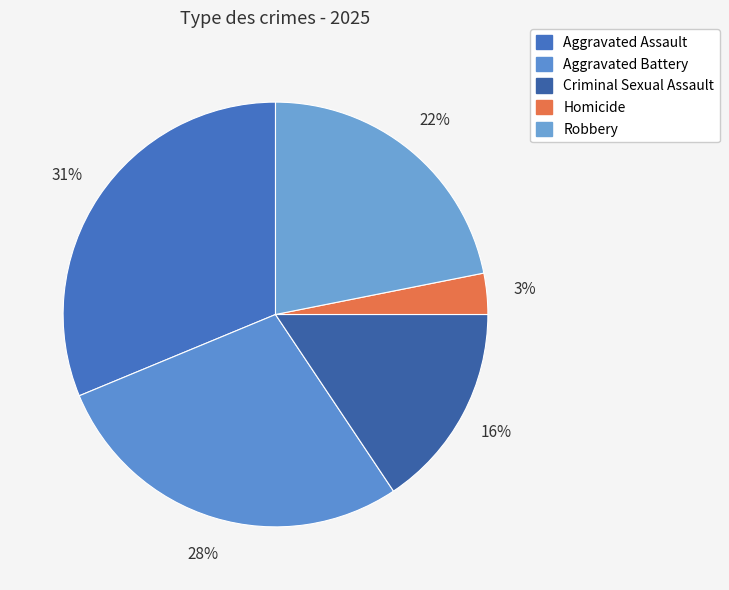

To the nearest percent, what portion does Robbery represent?

22%